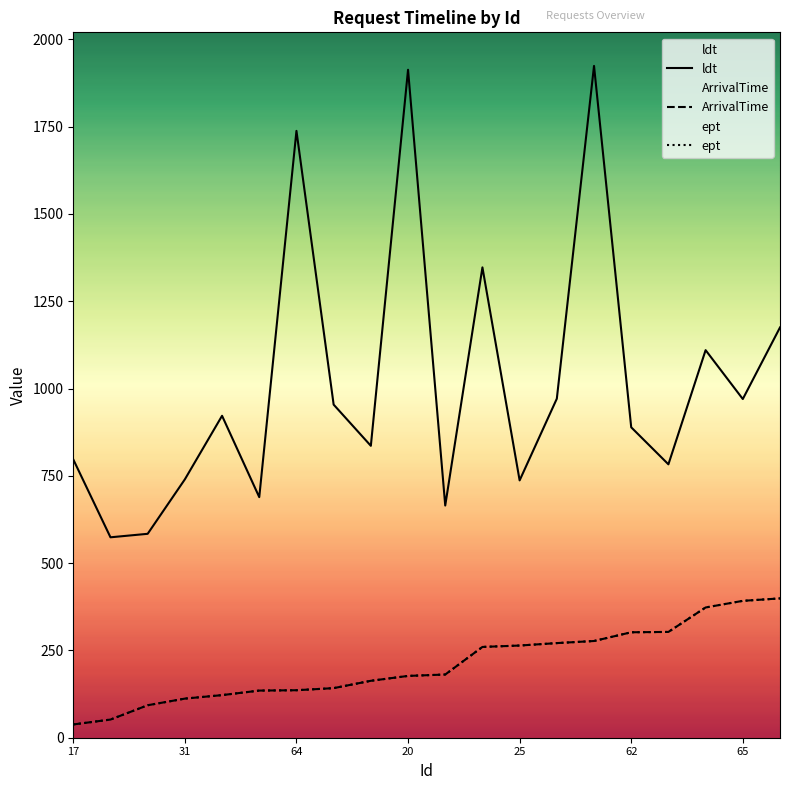

What is the maximum value for ArrivalTime?

399